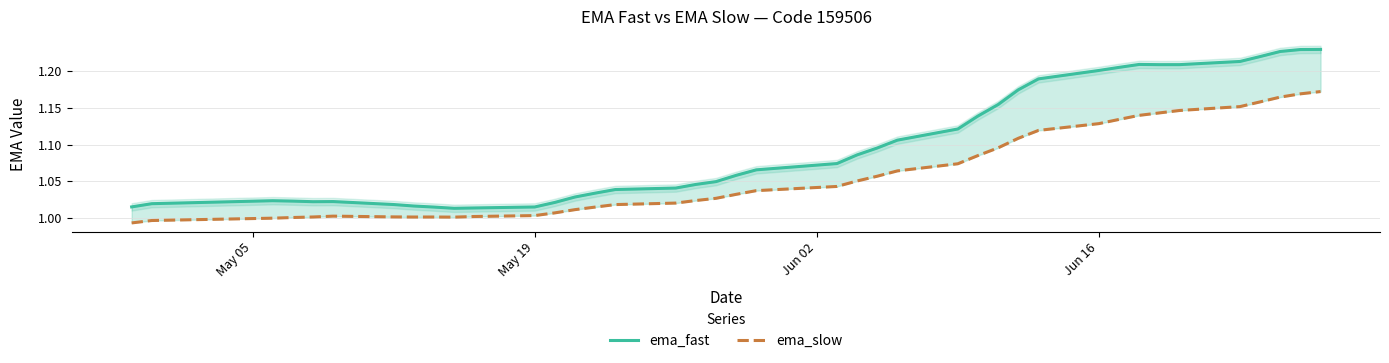

What is the sum of all ema_fast values?

43.9